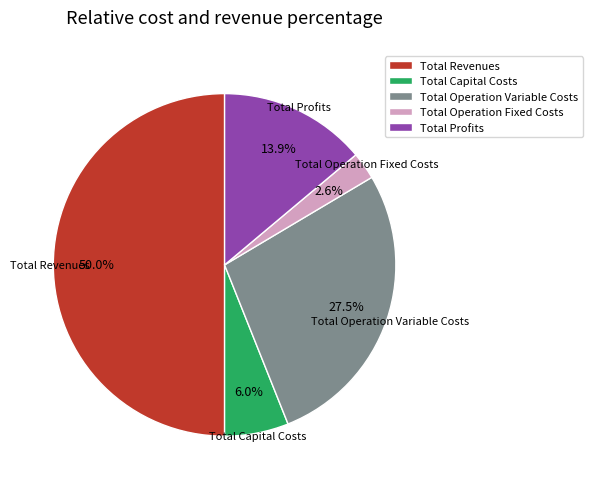

Which has a higher value, Total Revenues or Total Operation Variable Costs?

Total Revenues